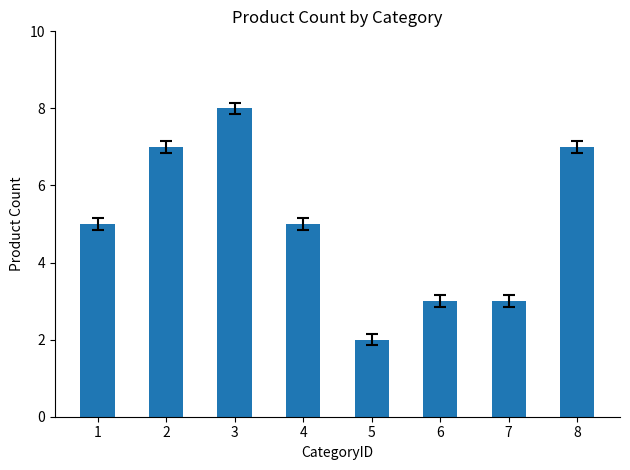

What is the value of the 4th bar from the left?

5